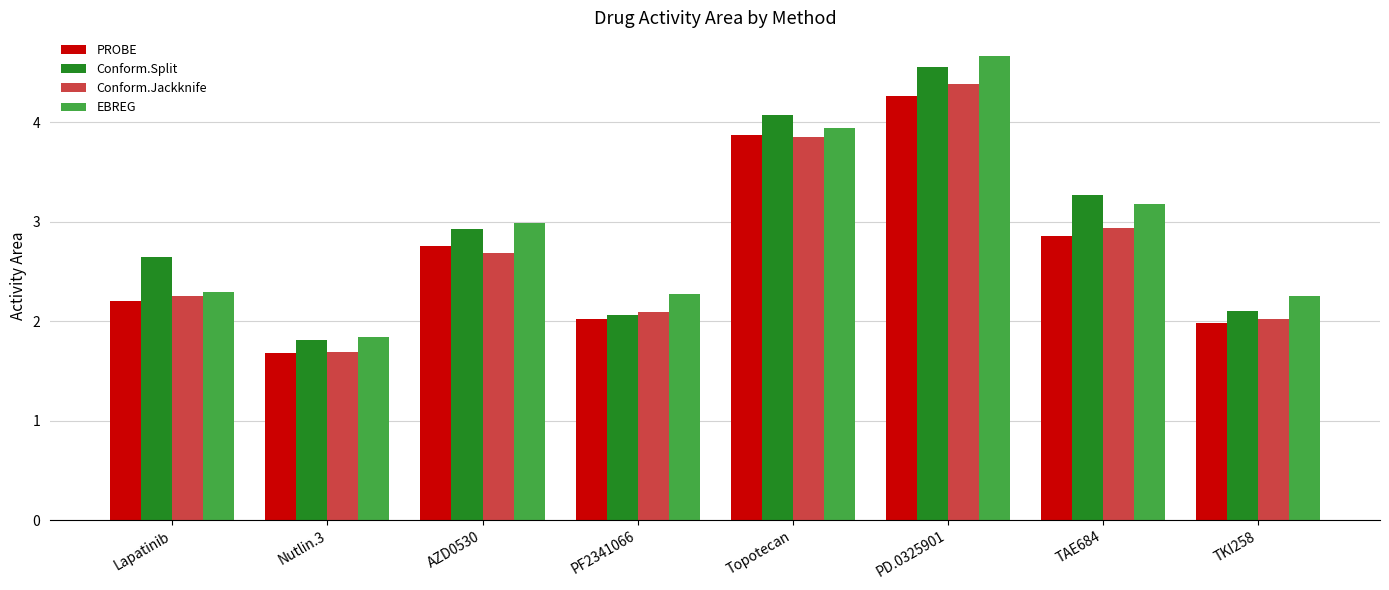

Reading left to right, extract all data points from this chart.

PROBE: Lapatinib=2.2	Nutlin.3=1.7	AZD0530=2.8	PF2341066=2.0	Topotecan=3.9	PD.0325901=4.3	TAE684=2.9	TKI258=2.0
Conform.Split: Lapatinib=2.6	Nutlin.3=1.8	AZD0530=2.9	PF2341066=2.1	Topotecan=4.1	PD.0325901=4.6	TAE684=3.3	TKI258=2.1
Conform.Jackknife: Lapatinib=2.3	Nutlin.3=1.7	AZD0530=2.7	PF2341066=2.1	Topotecan=3.9	PD.0325901=4.4	TAE684=2.9	TKI258=2.0
EBREG: Lapatinib=2.3	Nutlin.3=1.8	AZD0530=3.0	PF2341066=2.3	Topotecan=3.9	PD.0325901=4.7	TAE684=3.2	TKI258=2.3